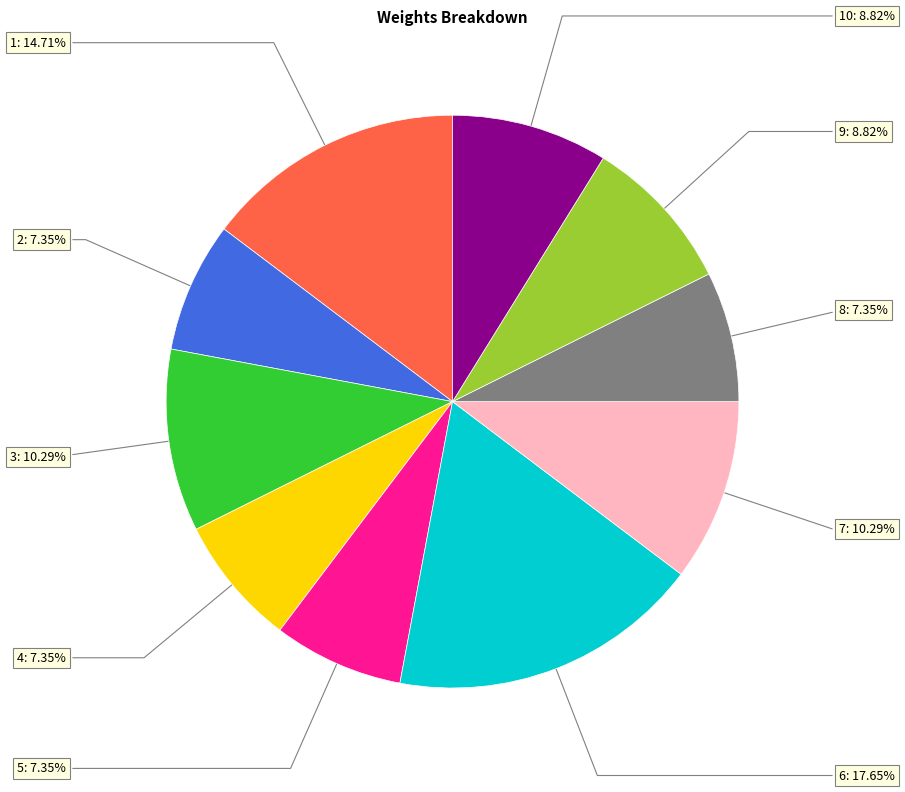

Is there any slice that represents more than half of the pie?

No